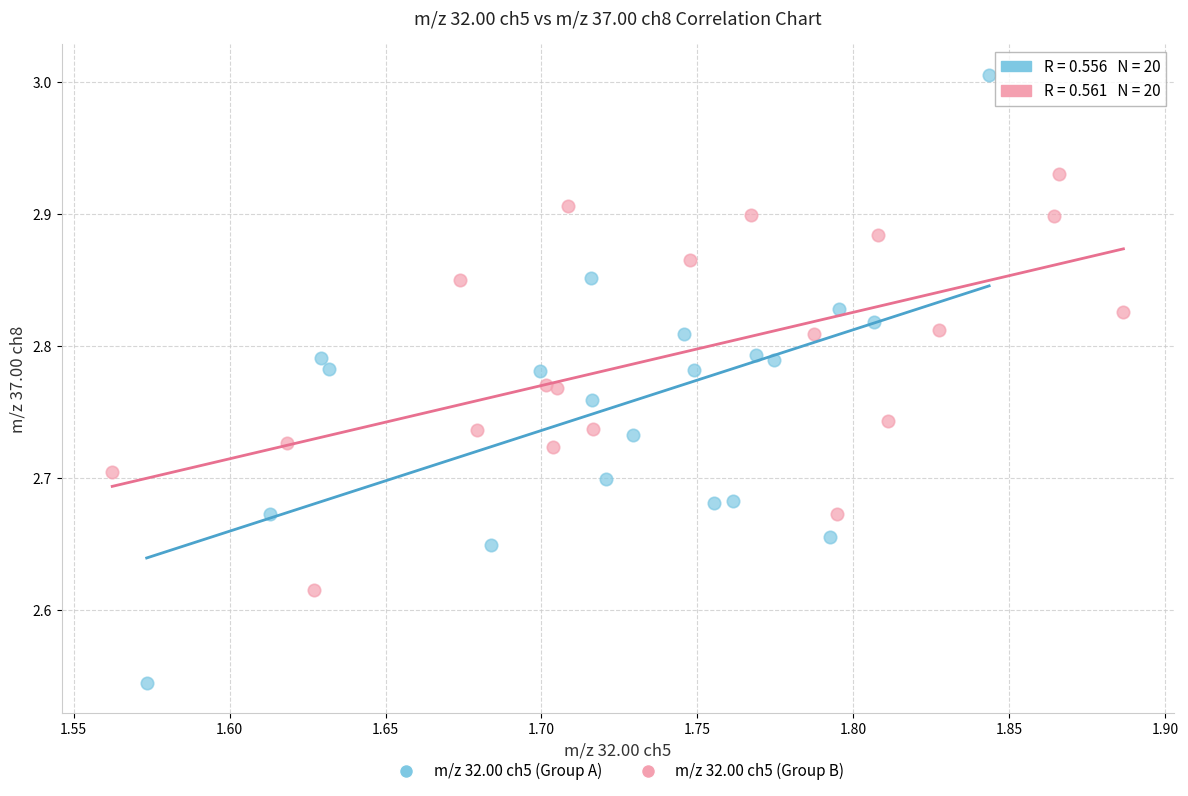

Which series contains the lowest Y value?

m/z 32.00 ch5 (Group A)